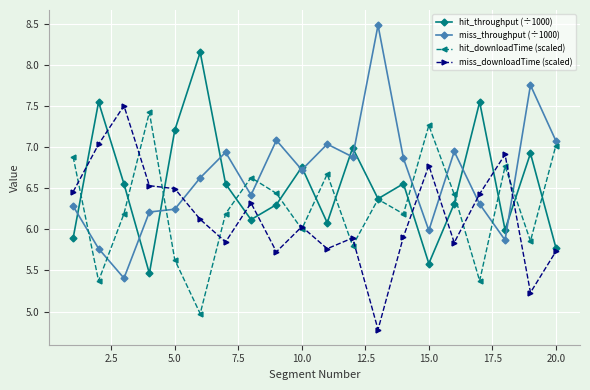

How many interior local valleys does the hit_downloadTime (scaled) series have?

7